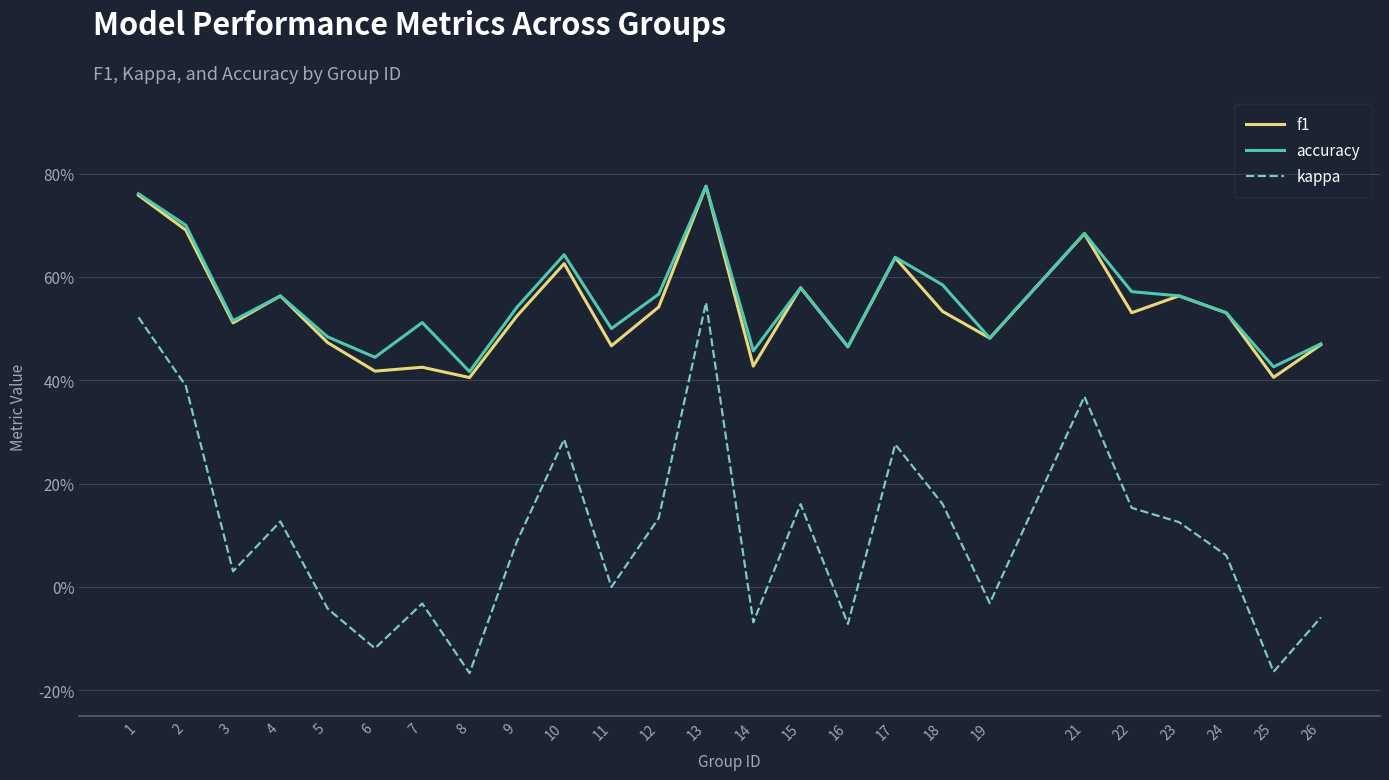

Is this an area chart (filled region under the line)?

No